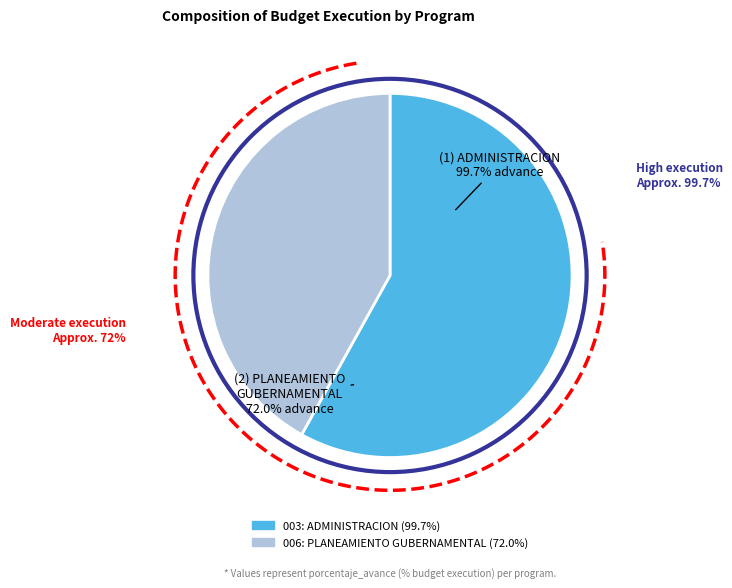

What is the ratio of the value at 003: ADMINISTRACION to the value at 006: PLANEAMIENTO GUBERNAMENTAL?

1.4